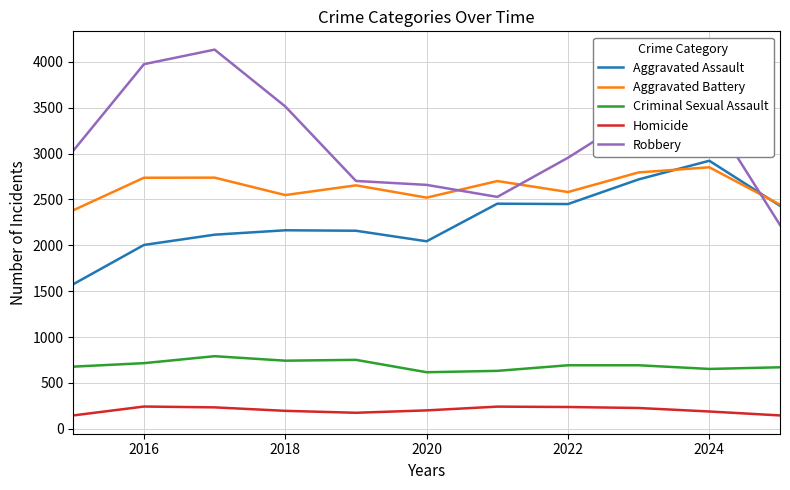

True or false: Aggravated Assault and Criminal Sexual Assault intersect in this chart.

False